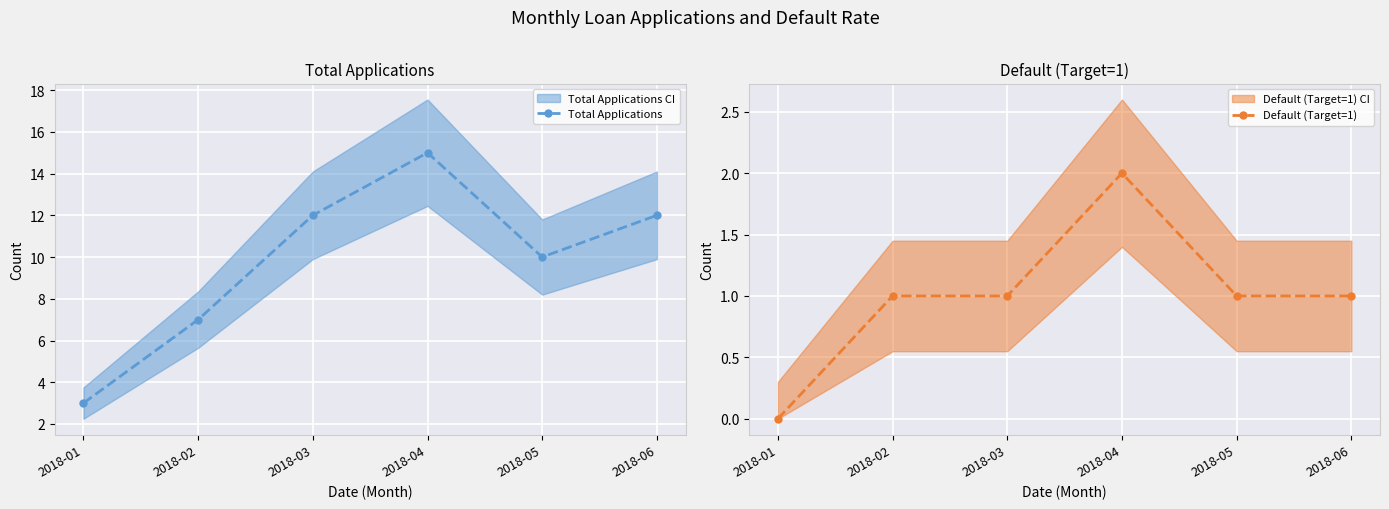

At which category is the sum across all series the highest?

2018-04